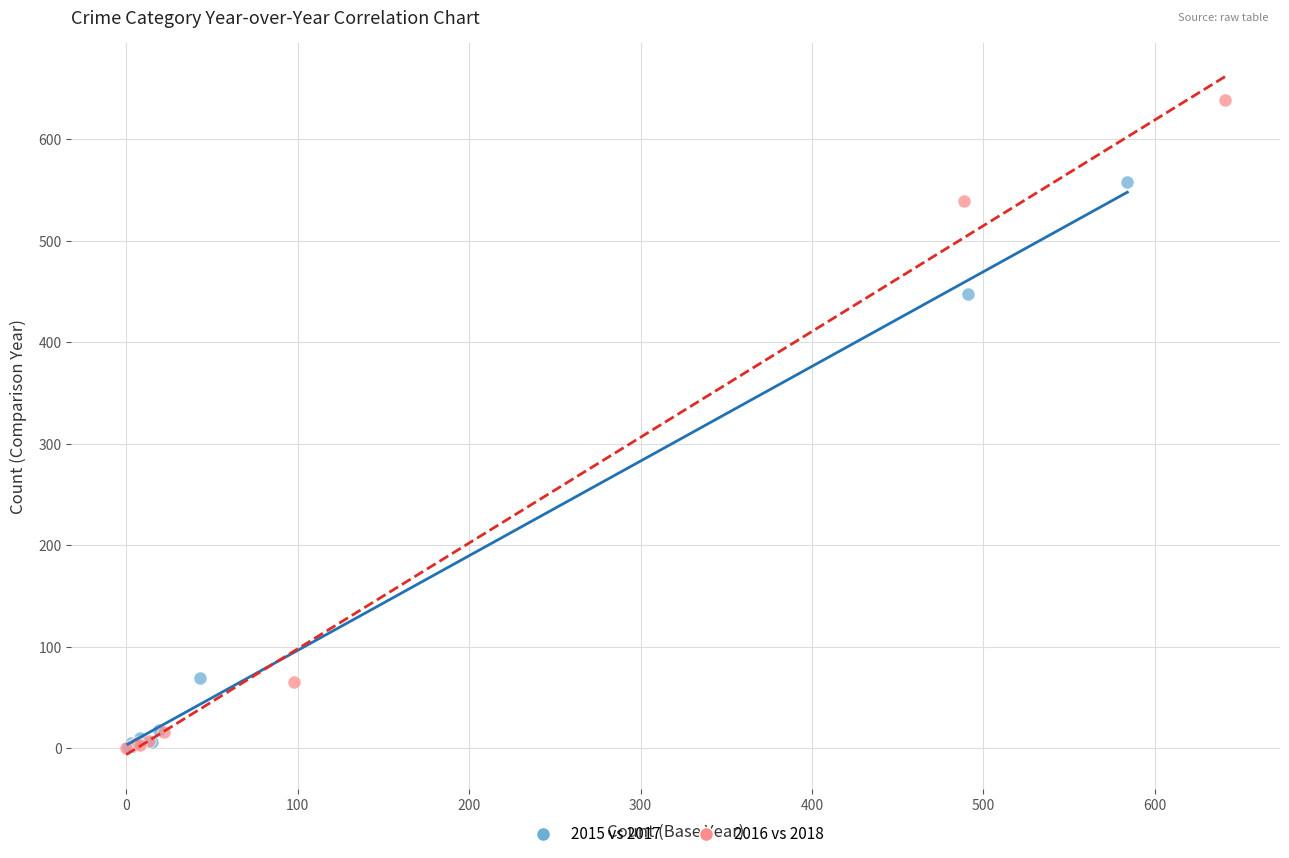

Which series has the widest spread of Y values?

2016 vs 2018